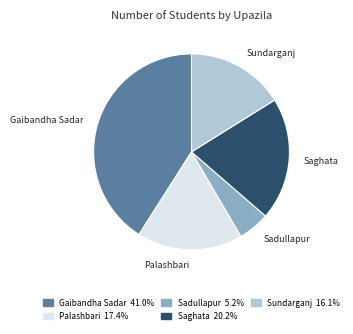

Which slice is the smallest?

Sadullapur